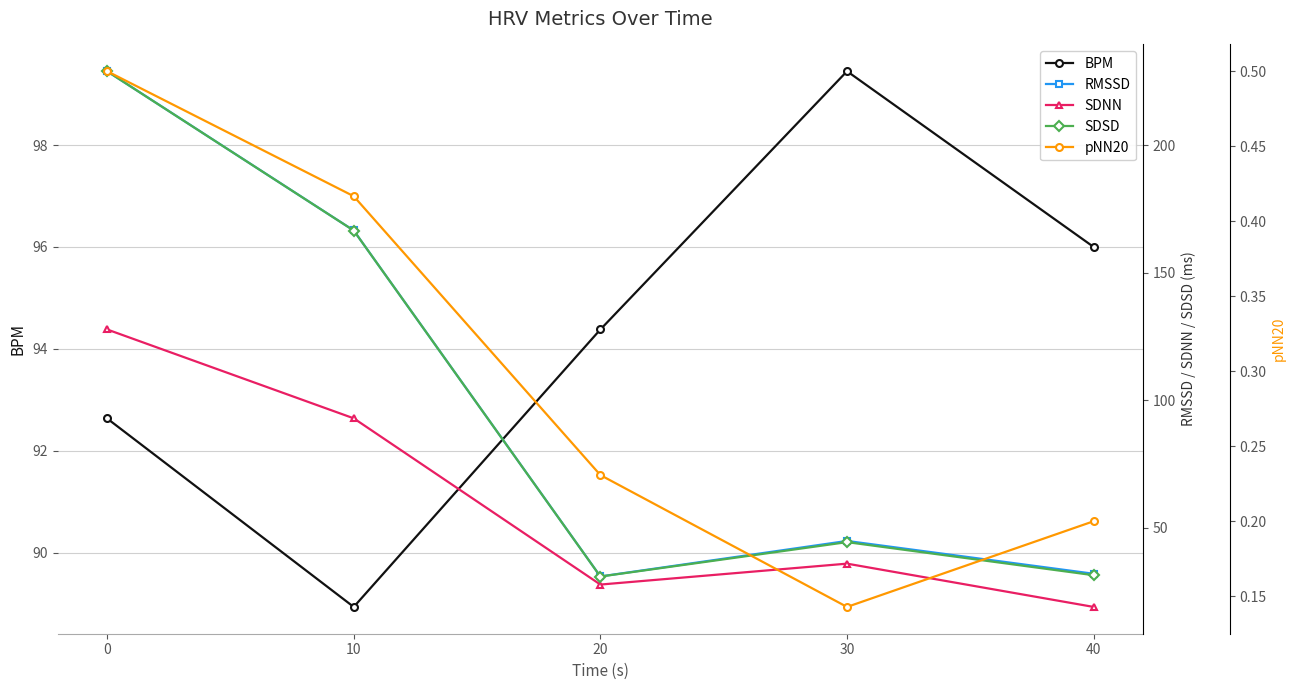

True or false: SDSD has a value of 228.9 at 0.

True